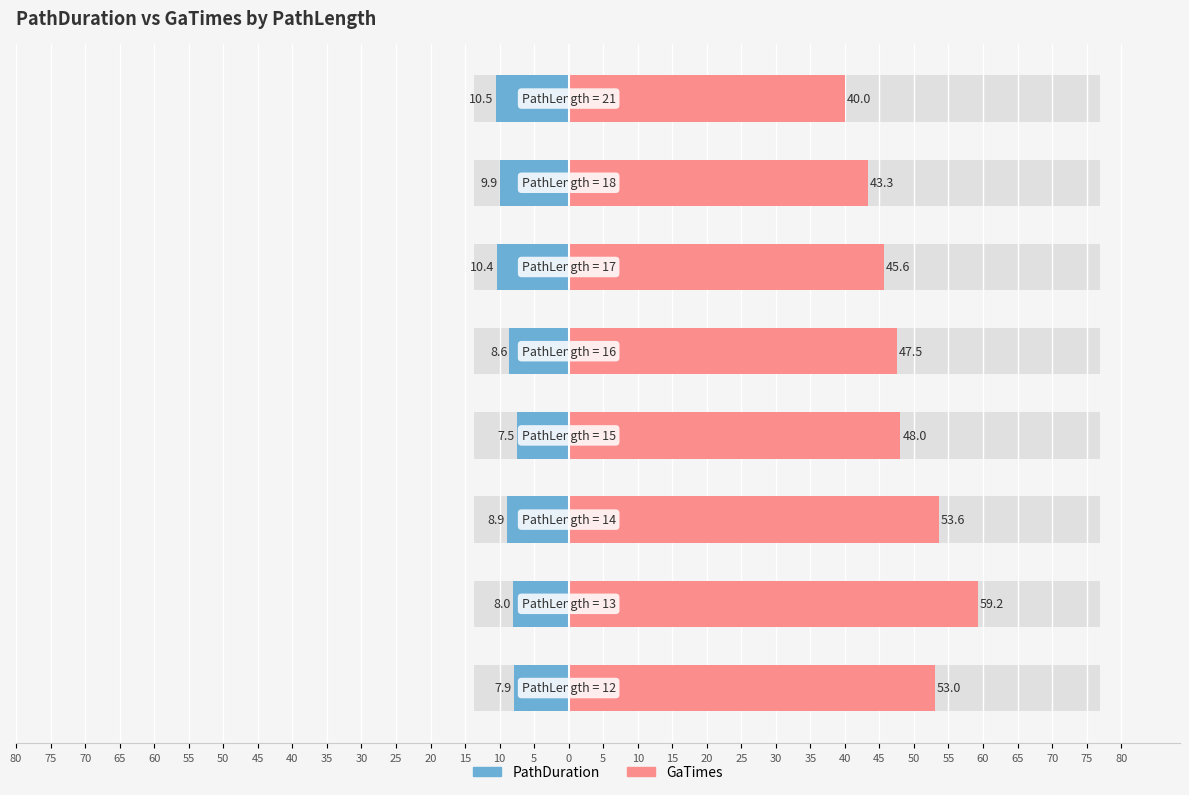

The value of GaTimes at 45 is 71.5. True or false?

False